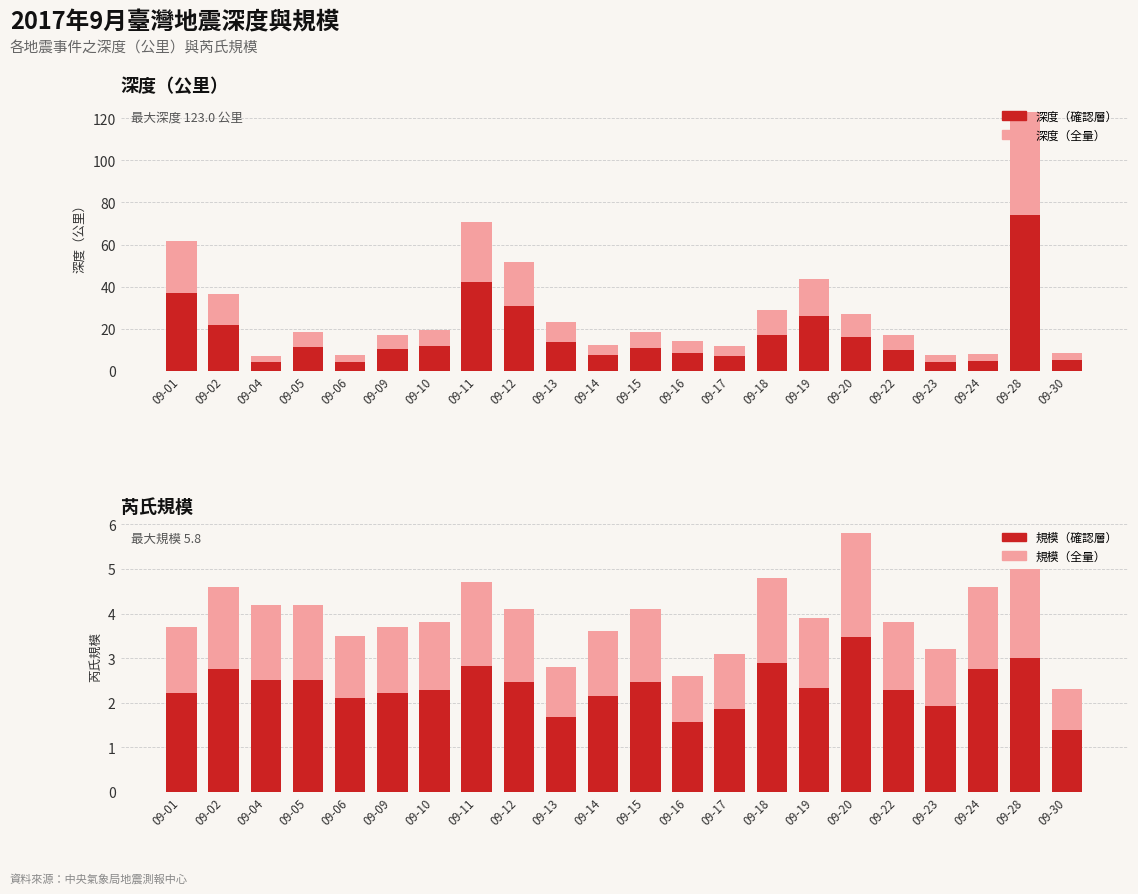

List the labels in order of 規模（全量） value, smallest first.

09-30, 09-16, 09-13, 09-17, 09-23, 09-06, 09-14, 09-01, 09-09, 09-10, 09-22, 09-19, 09-12, 09-15, 09-04, 09-05, 09-02, 09-24, 09-11, 09-18, 09-28, 09-20